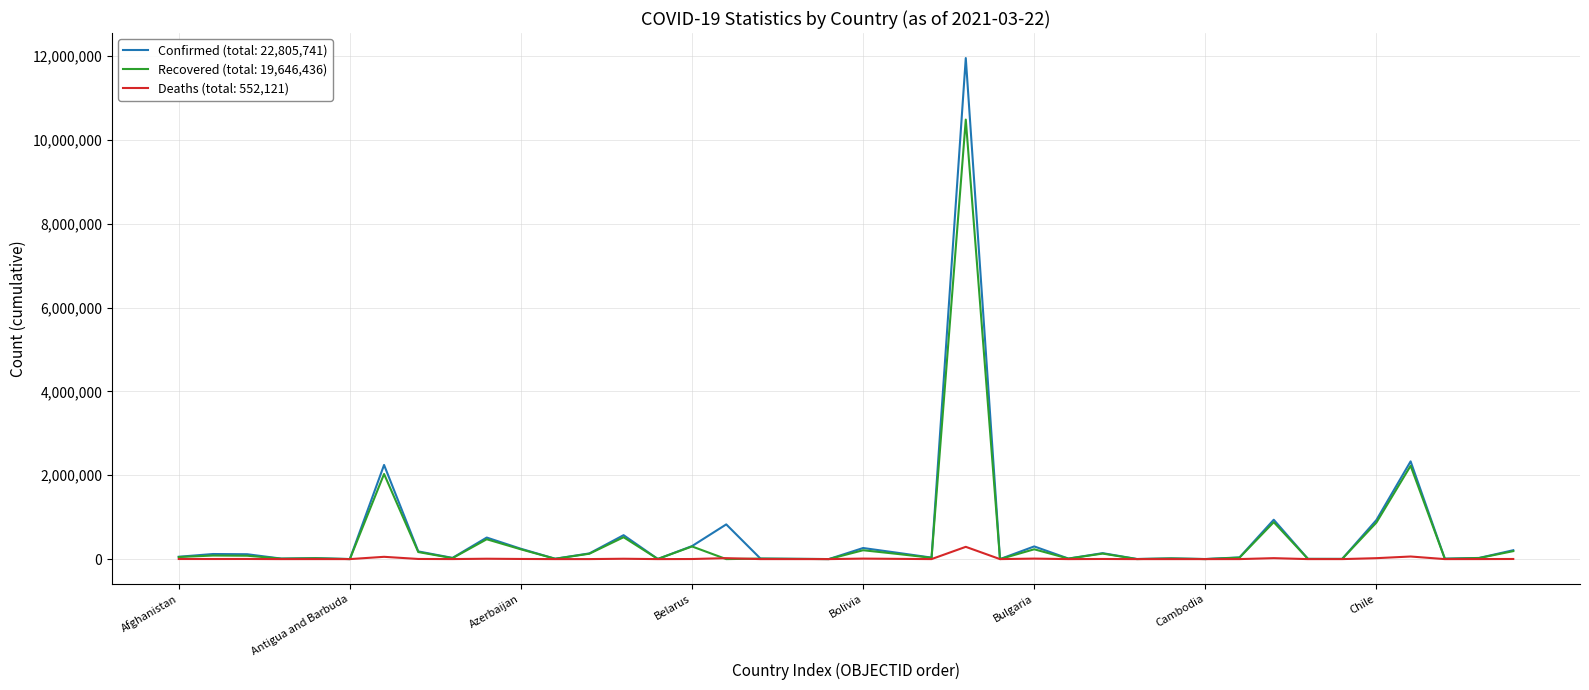

Rank the series by their maximum value, from highest to lowest.

Confirmed (total: 22,805,741), Recovered (total: 19,646,436), Deaths (total: 552,121)